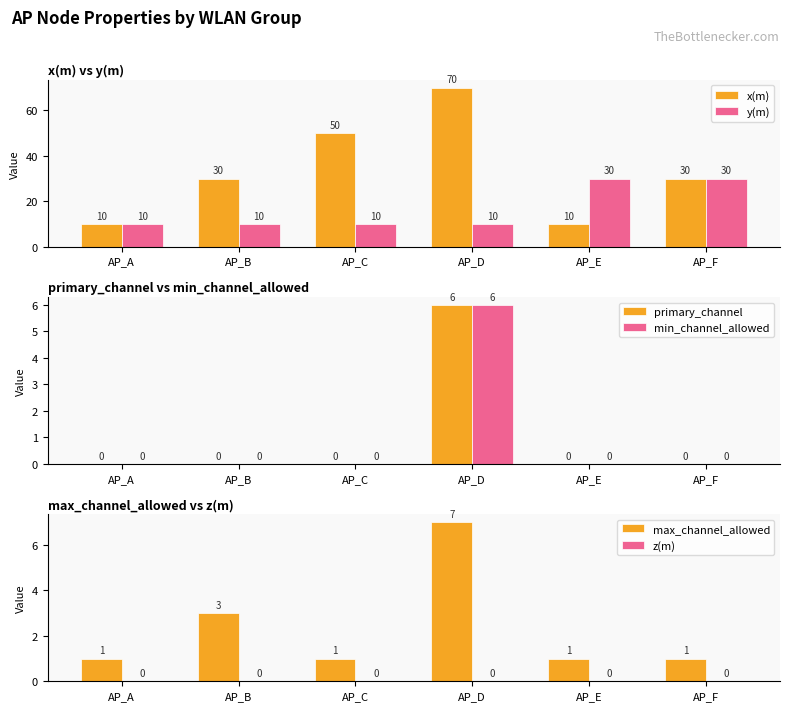

The value of max_channel_allowed at AP_B is 3. True or false?

True